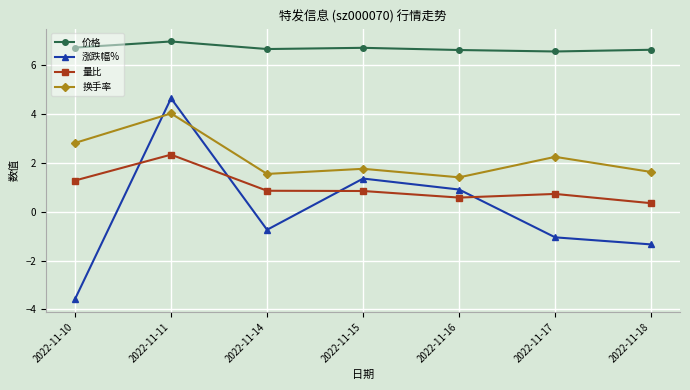

At how many categories does at least one series exceed 3?

7